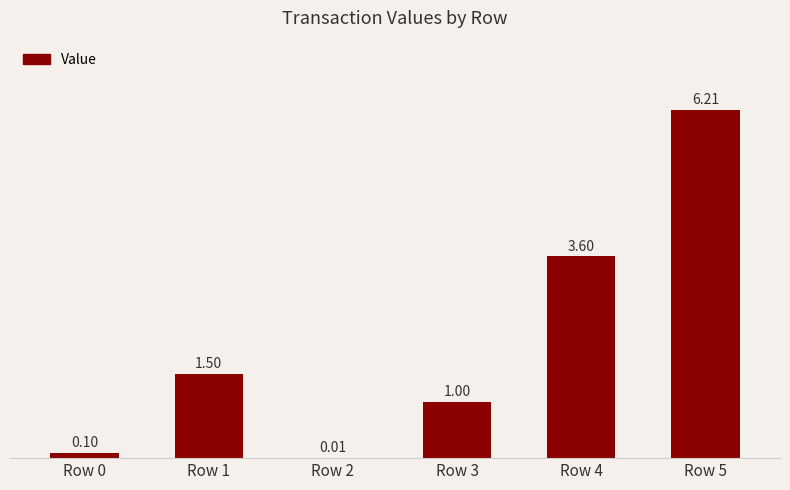

What is the sum of the values at Row 0 and Row 2?

0.1